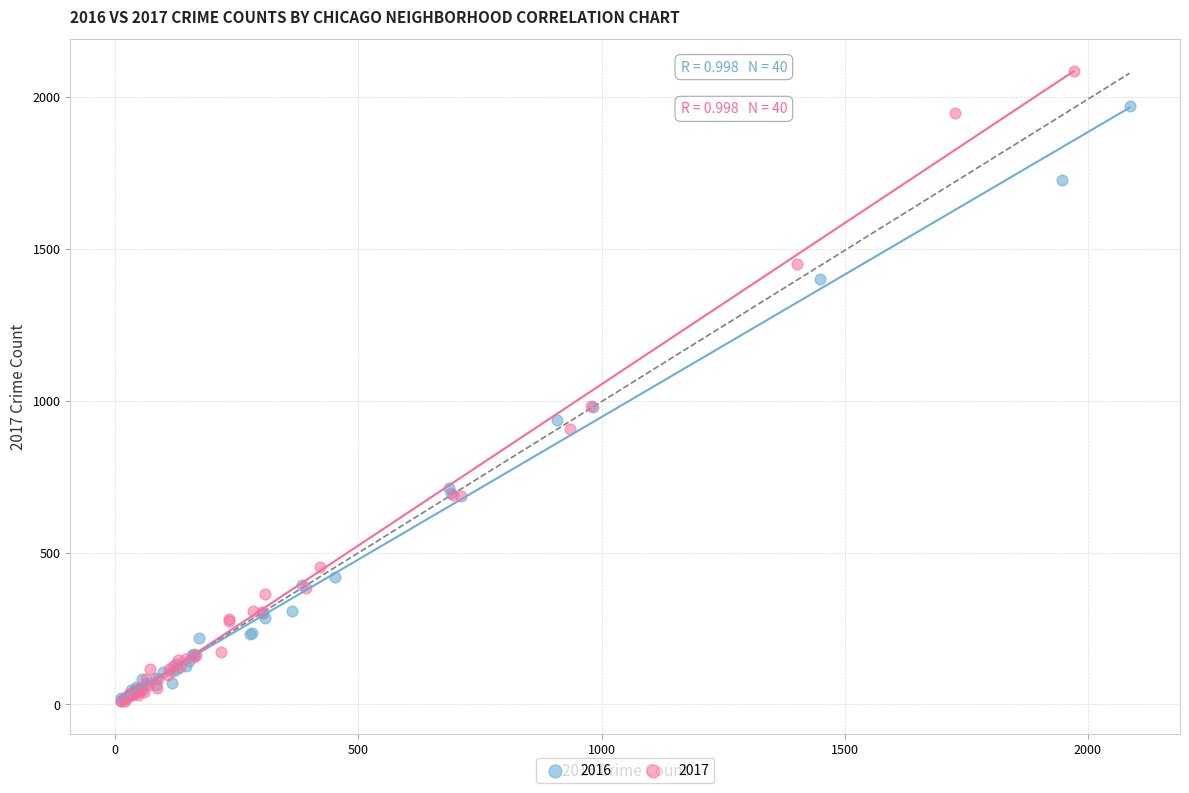

Which series has the widest spread of Y values?

2017